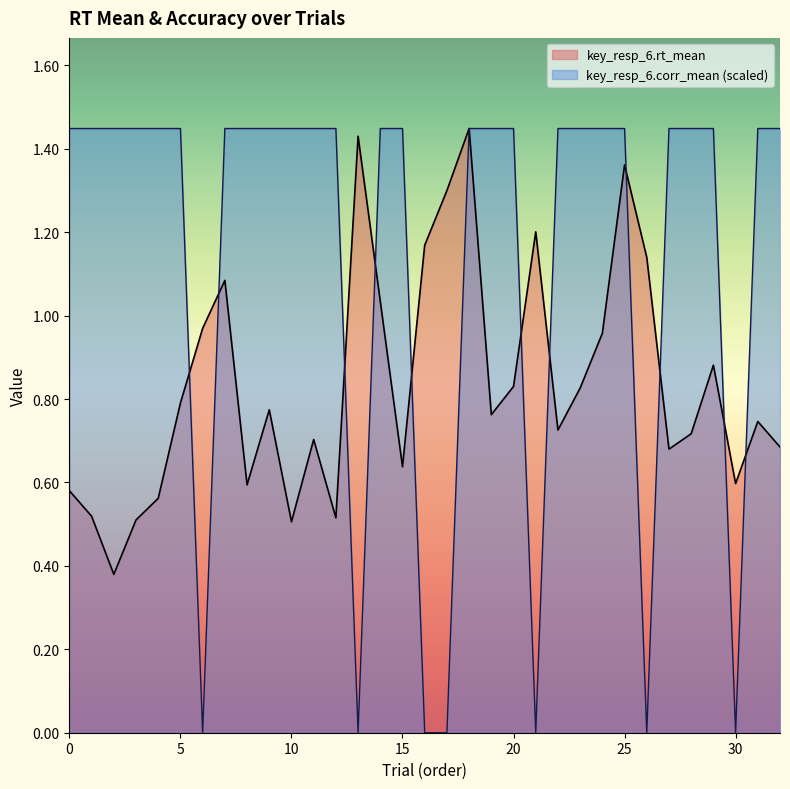

Reading left to right, list all the values displayed in this chart.

key_resp_6.rt_mean: 0=0.6	1=0.5	2=0.4	3=0.5	4=0.6	5=0.8	6=1.0	7=1.1	8=0.6	9=0.8	10=0.5	11=0.7	12=0.5	13=1.4	14=1.0	15=0.6	16=1.2	17=1.3	18=1.4	19=0.8	20=0.8	21=1.2	22=0.7	23=0.8	24=1.0	25=1.4	26=1.1	27=0.7	28=0.7	29=0.9	30=0.6	31=0.7	32=0.7
key_resp_6.corr_mean: 0=1.4	1=1.4	2=1.4	3=1.4	4=1.4	5=1.4	6=0.0	7=1.4	8=1.4	9=1.4	10=1.4	11=1.4	12=1.4	13=0.0	14=1.4	15=1.4	16=0.0	17=0.0	18=1.4	19=1.4	20=1.4	21=0.0	22=1.4	23=1.4	24=1.4	25=1.4	26=0.0	27=1.4	28=1.4	29=1.4	30=0.0	31=1.4	32=1.4